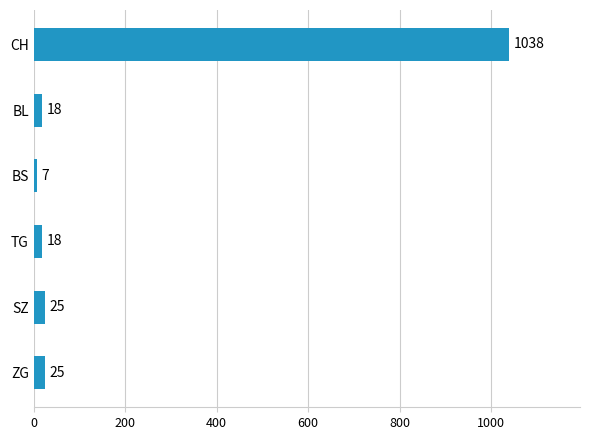

What is the difference between the maximum and minimum values?

1031